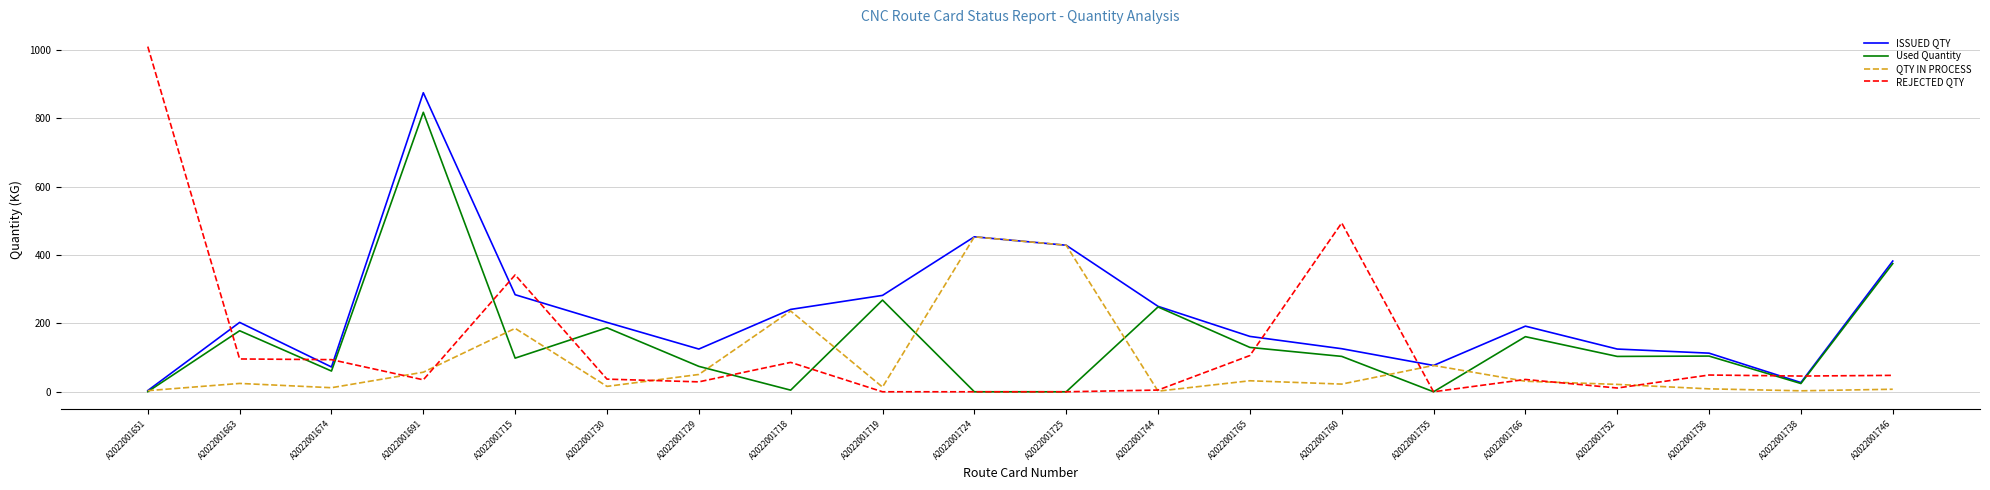

Count the number of categories in the chart.

20